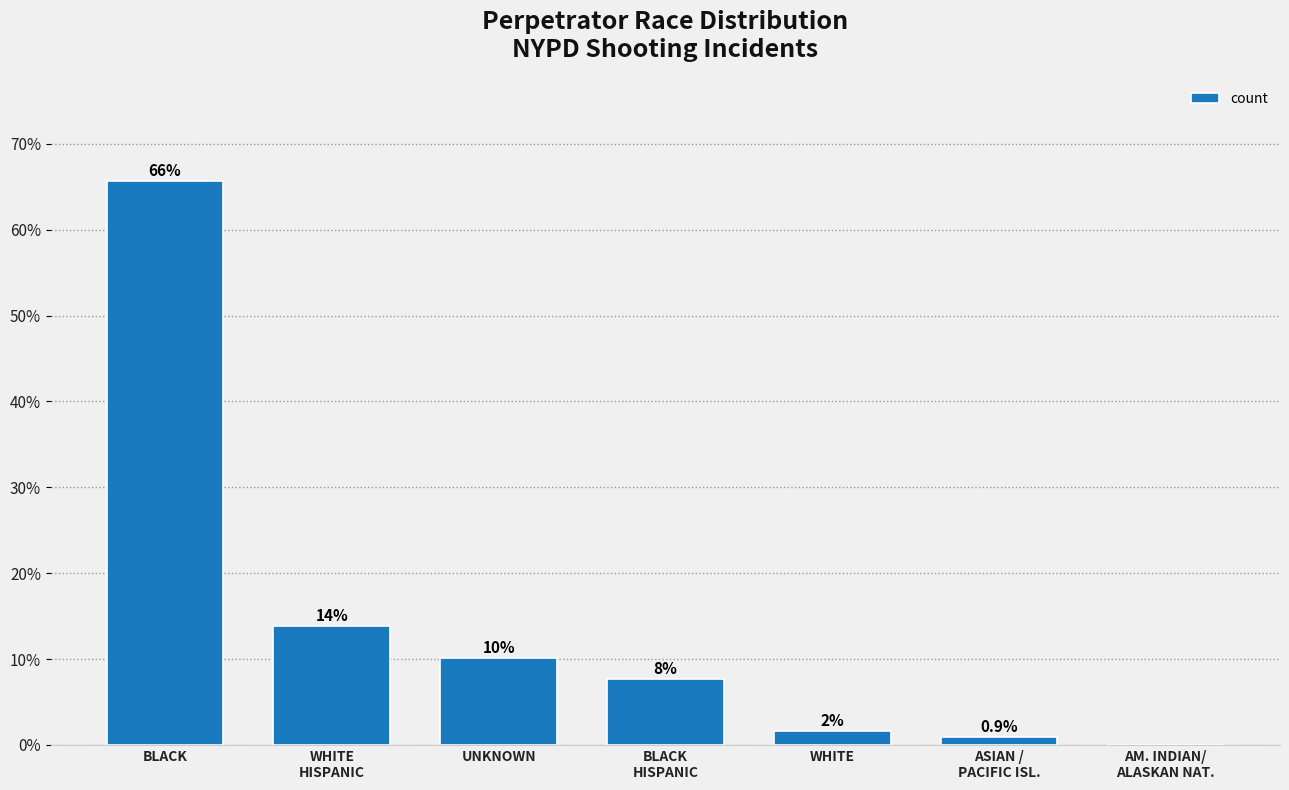

Reading left to right, list all the values displayed in this chart.

BLACK=65.7	WHITE
HISPANIC=13.9	UNKNOWN=10.1	BLACK
HISPANIC=7.7	WHITE=1.6	ASIAN /
PACIFIC ISL.=0.9	AM. INDIAN/
ALASKAN NAT.=0.0